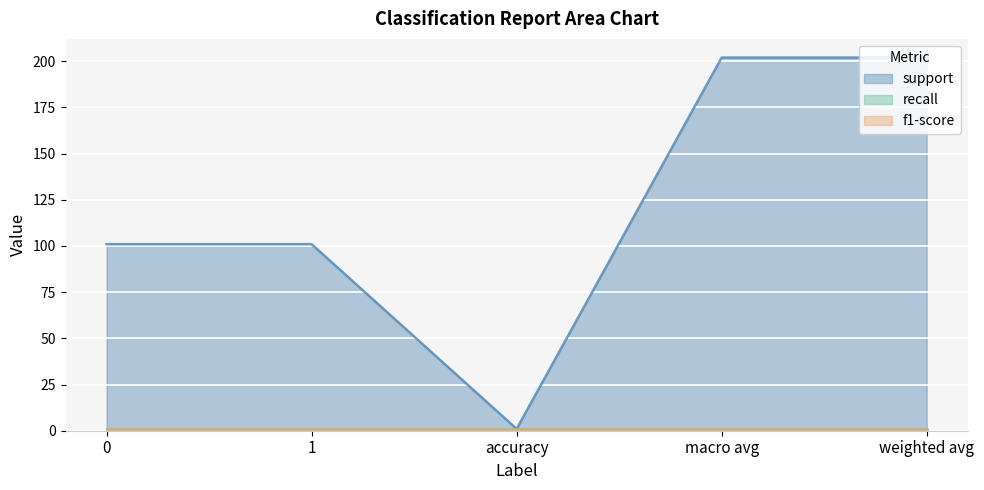

What is the spread (max minus min) of values at 1?

100